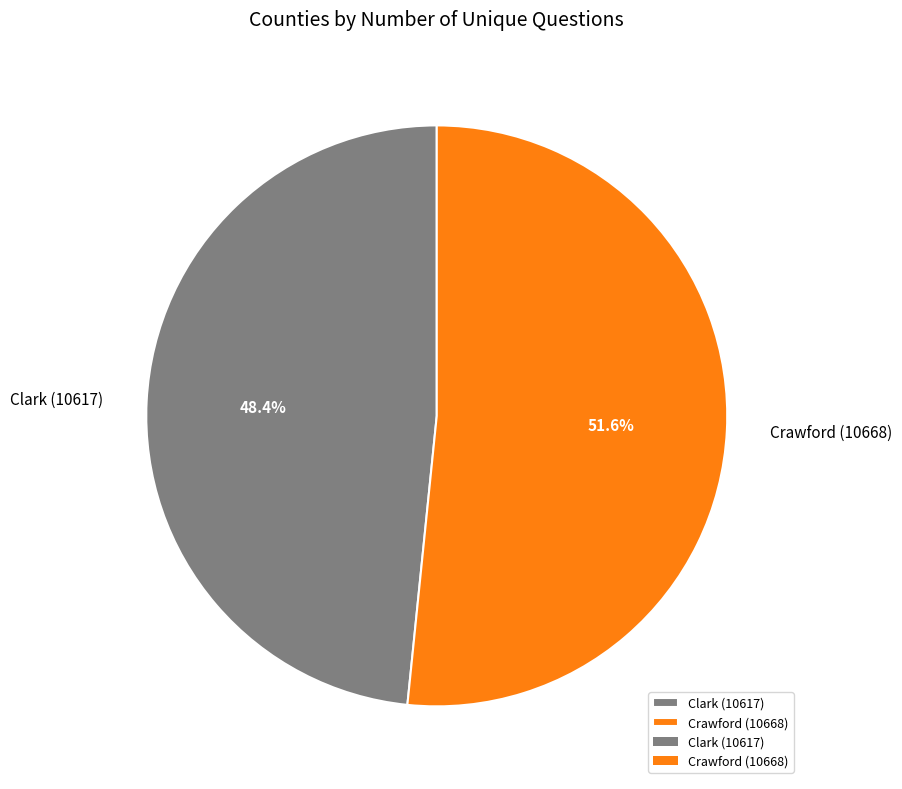

What is the ratio of the value at Clark (10617) to the value at Crawford (10668)?

0.9